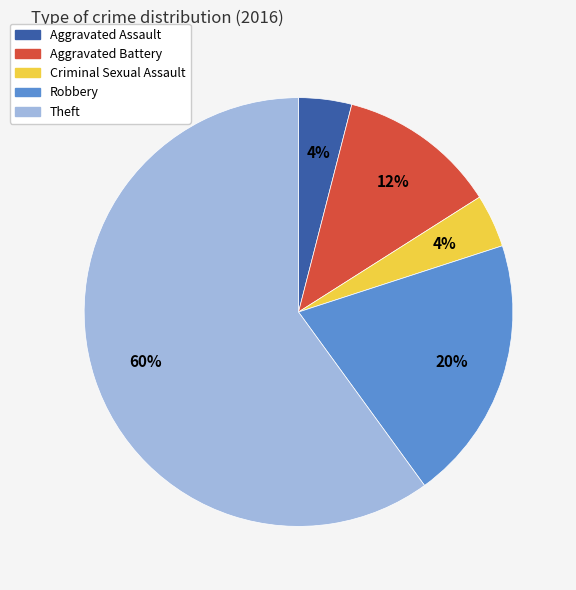

How many segments does this pie chart have?

5